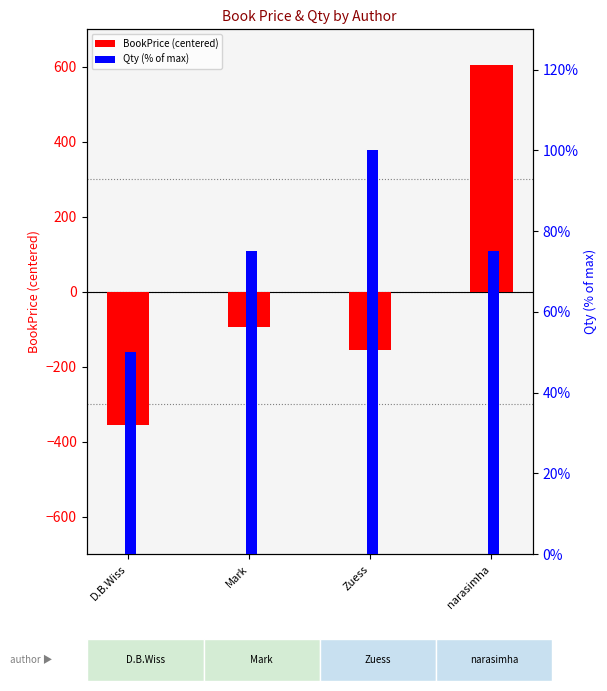

What is the maximum value for Qty (% of max)?

100